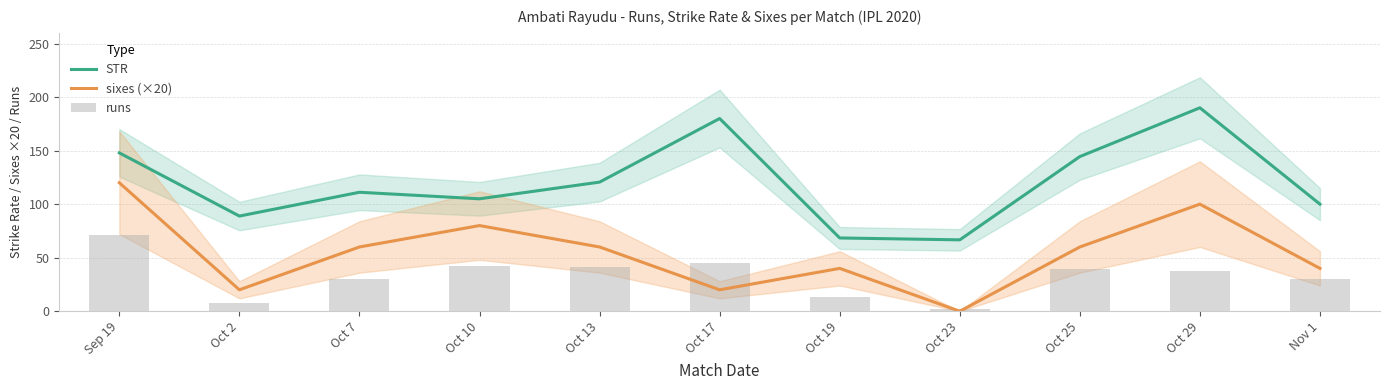

Which series changed the most between Oct 23 and Nov 1?

sixes (×20)